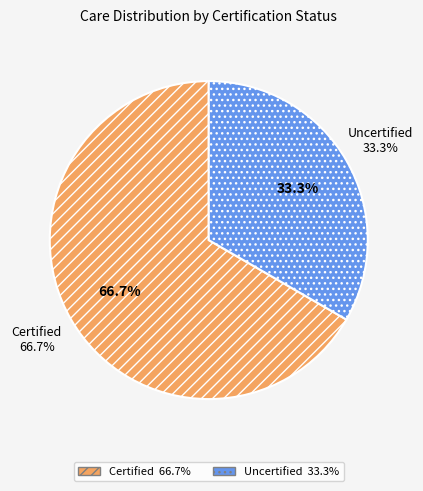

Is it true that Certified is 55% of the pie?

False